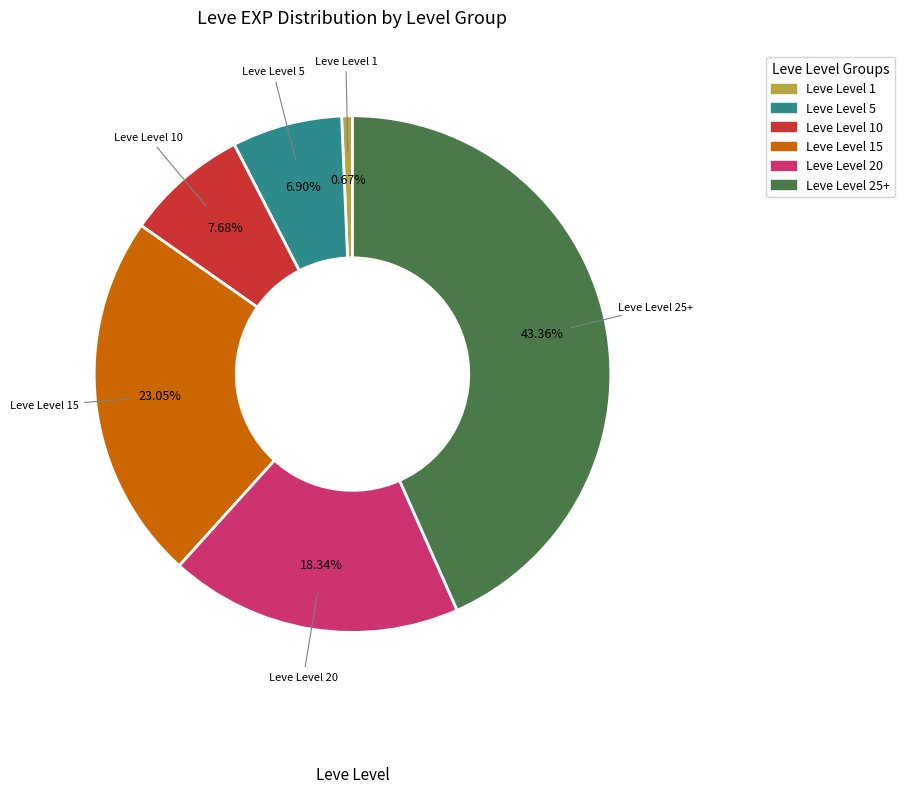

How many segments does this pie chart have?

6